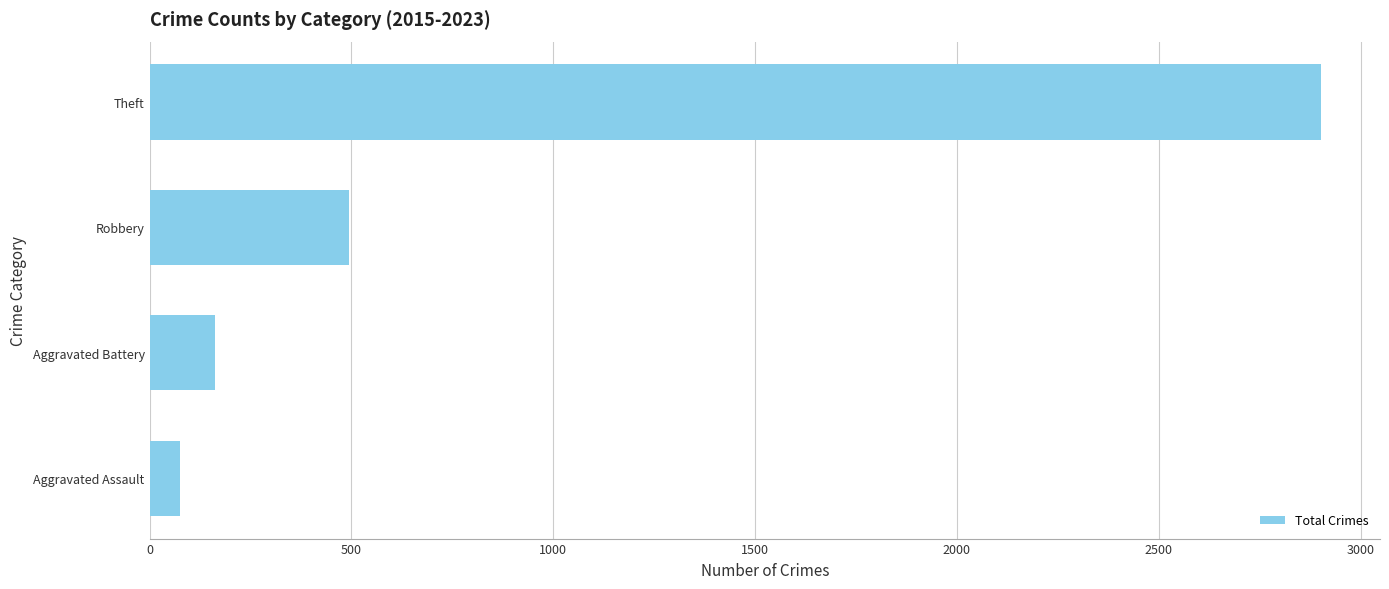

What is the change in value from Aggravated Assault to Robbery?

+420